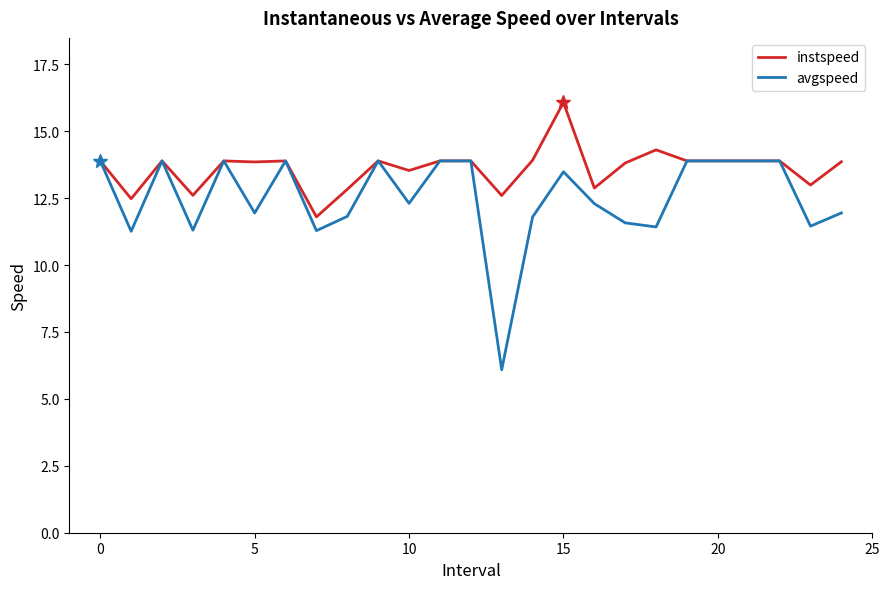

Which series has the largest range (max minus min)?

avgspeed